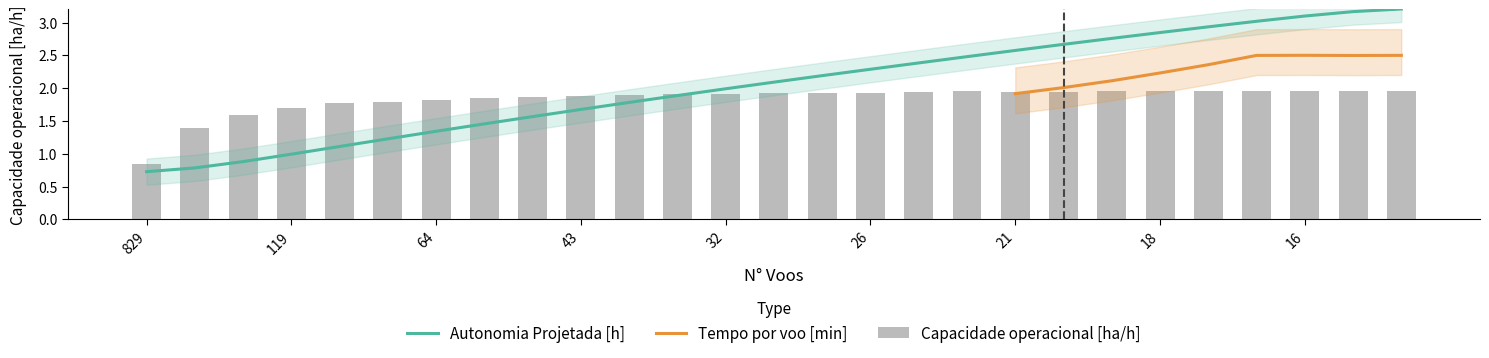

How many groups of bars are there?

27